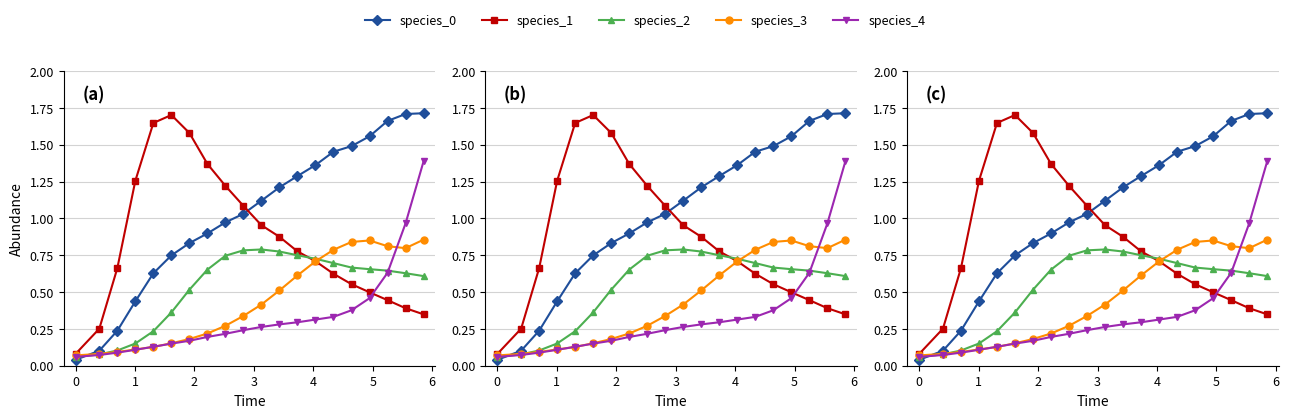

What is the maximum value shown in the chart?

1.7